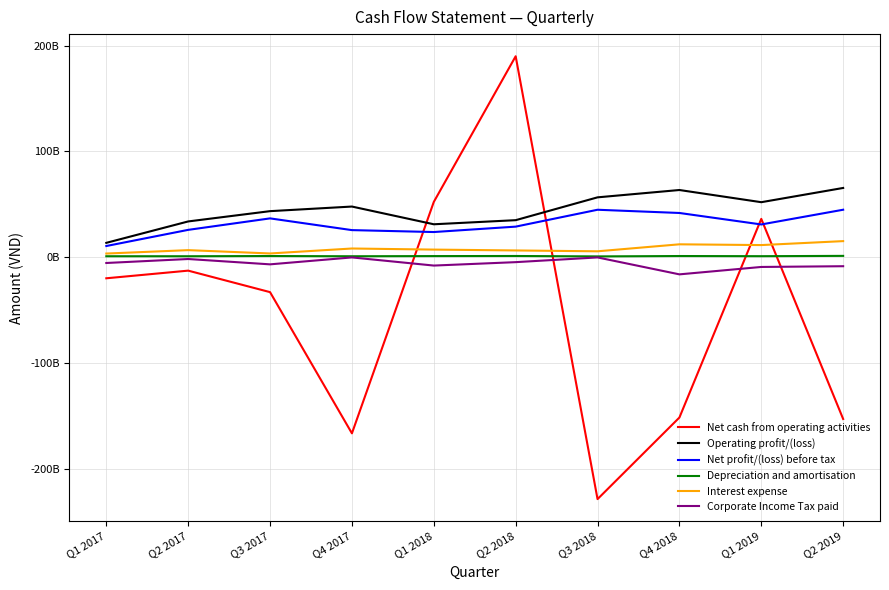

Does the chart display data point markers on the line(s)?

No